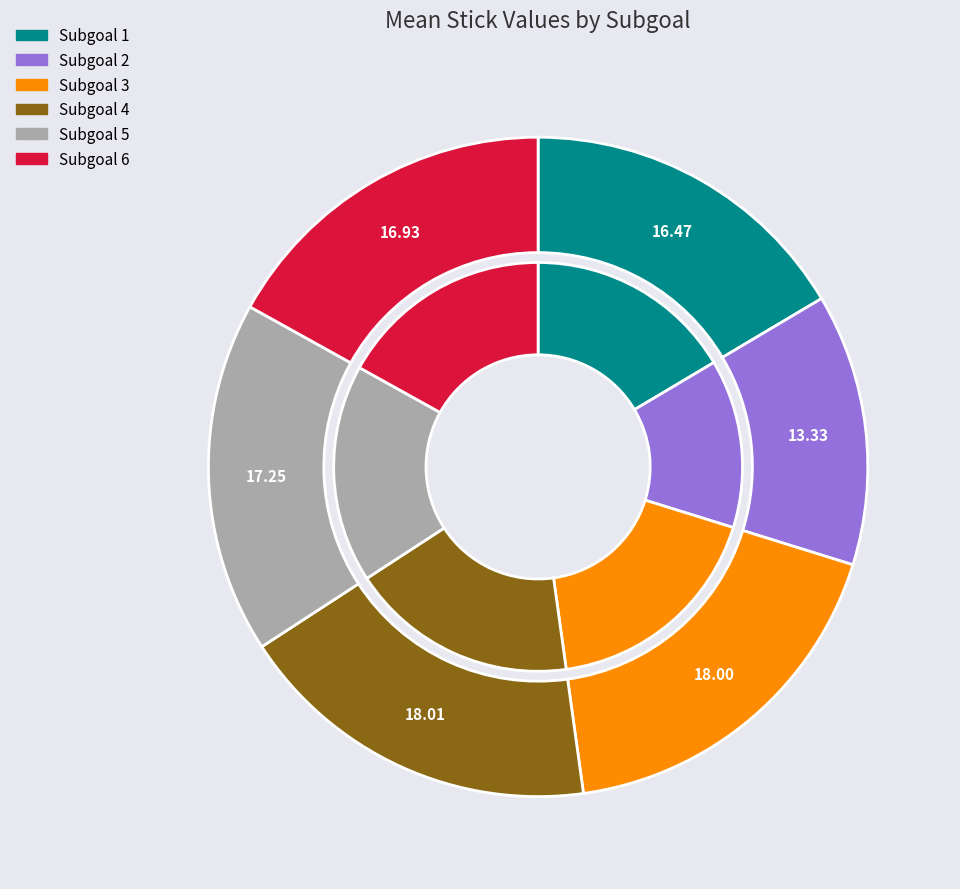

Is Subgoal 1 the majority of the pie?

No